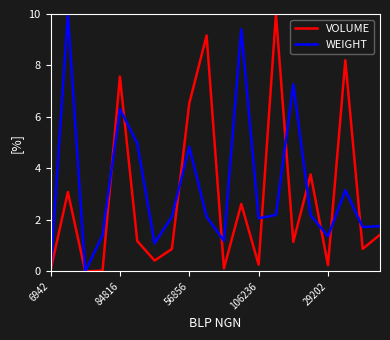

What are all the series names shown in the legend?

VOLUME, WEIGHT